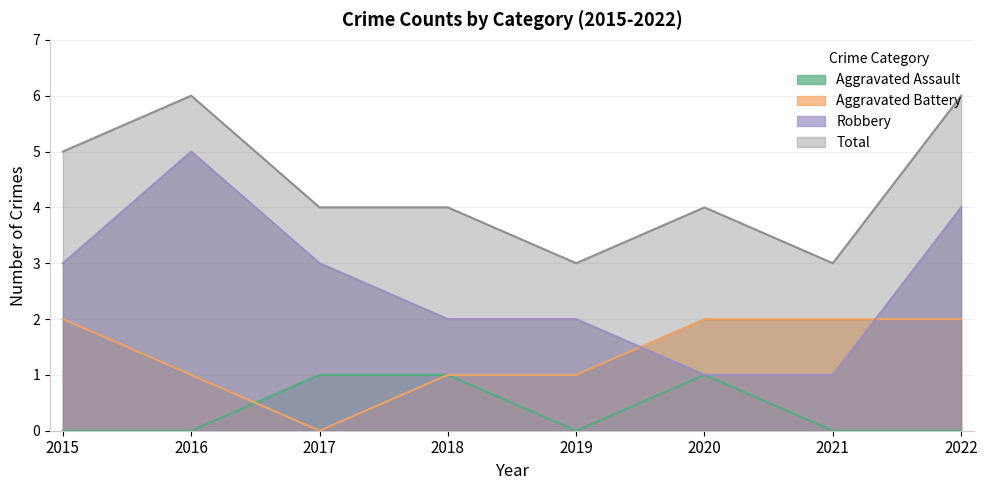

Does the chart display data point markers on the line(s)?

No